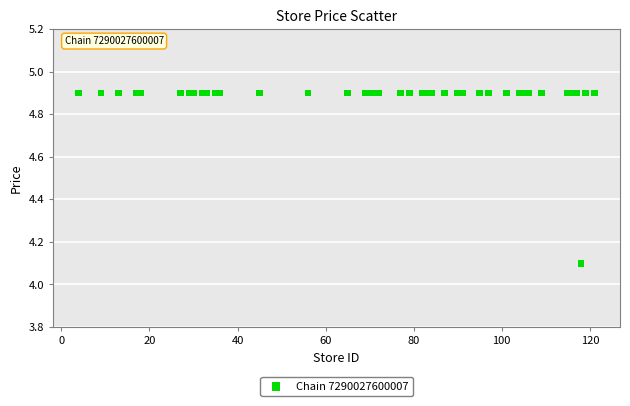

What Y value in the scatter plot is closest to 4?

4.1